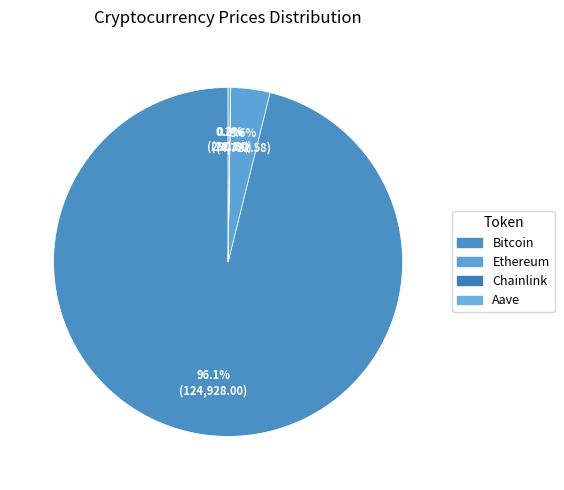

Count the number of slices in the pie.

4